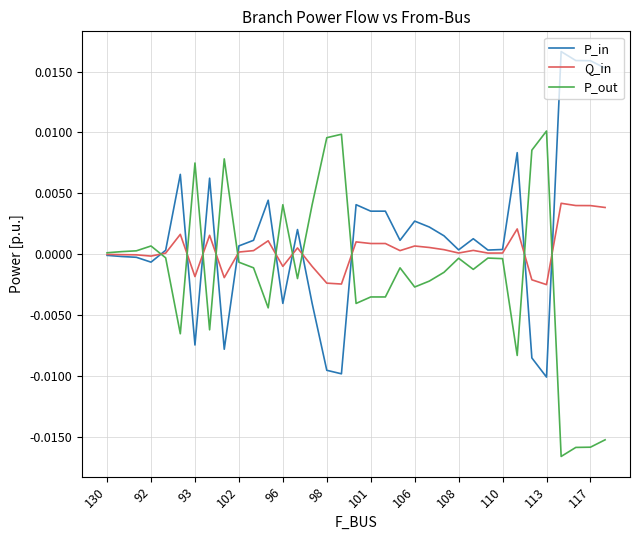

Which series has the largest total across all categories?

P_in